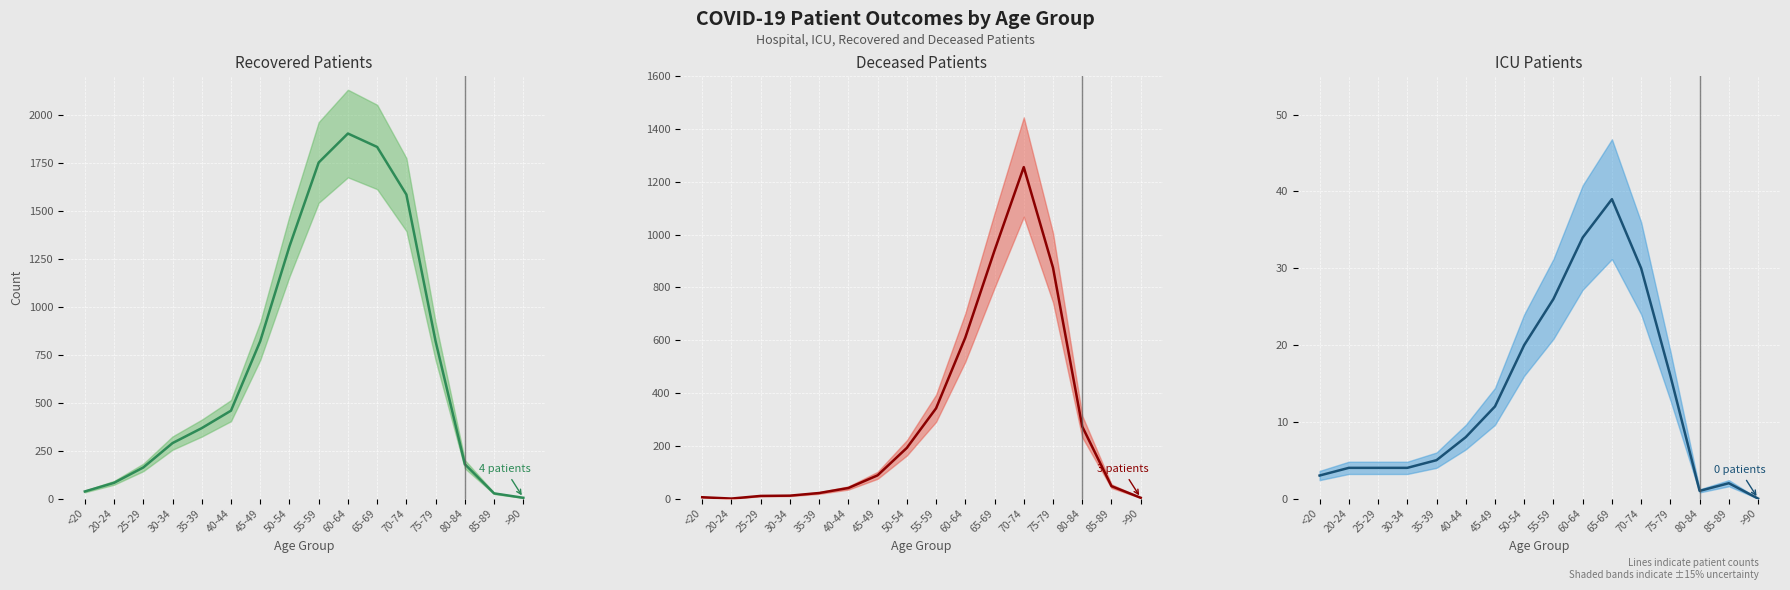

What is the total value across all series at 55-59?

2119